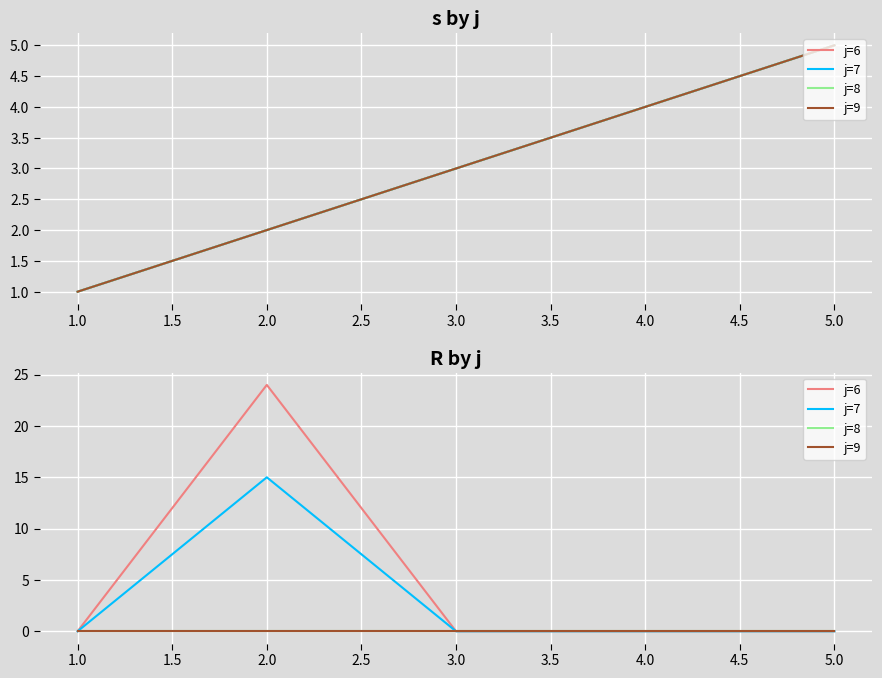

Which series has the largest total across all categories?

j=6